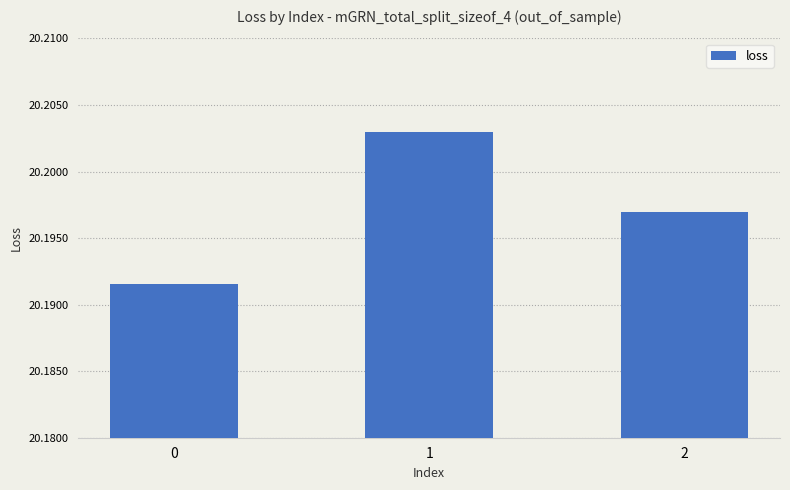

Is it true that the value at 2 is 13.1?

False